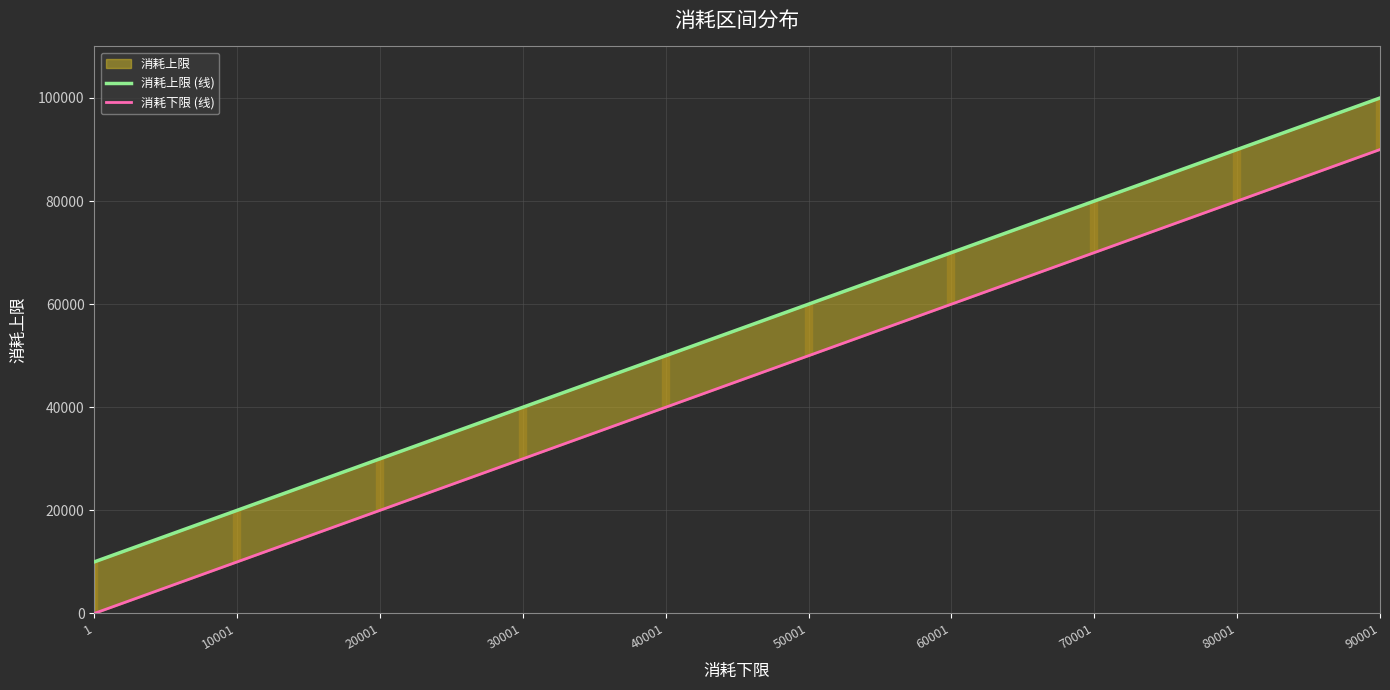

How many values in the 消耗上限 (线) series are below 60000?

5